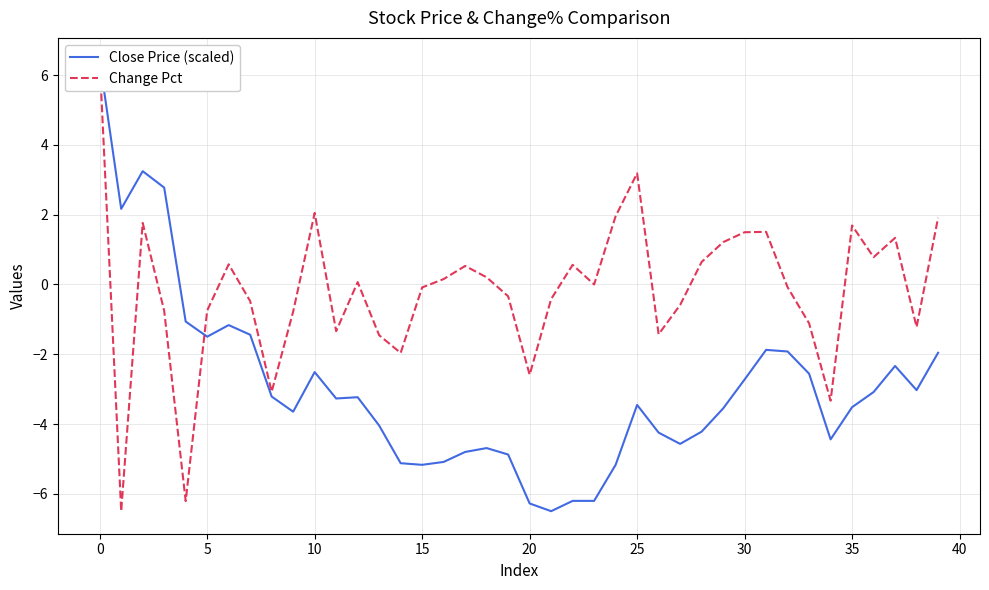

What is the label of the 38th point from the left?

37